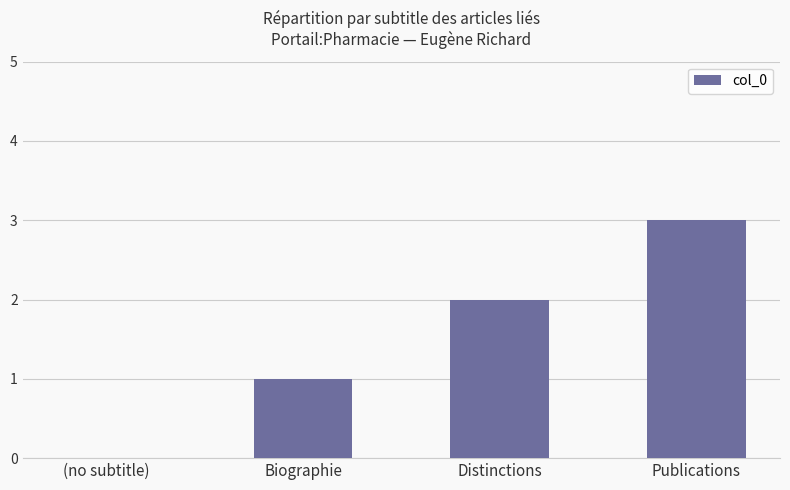

Is it true that the value at Biographie is 1?

True